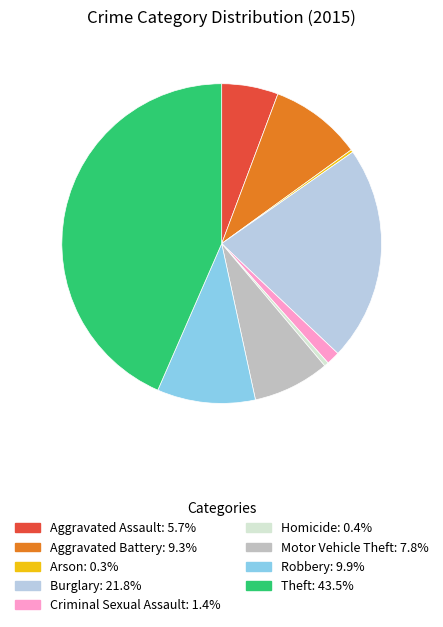

Is it true that Theft is 55% of the pie?

False